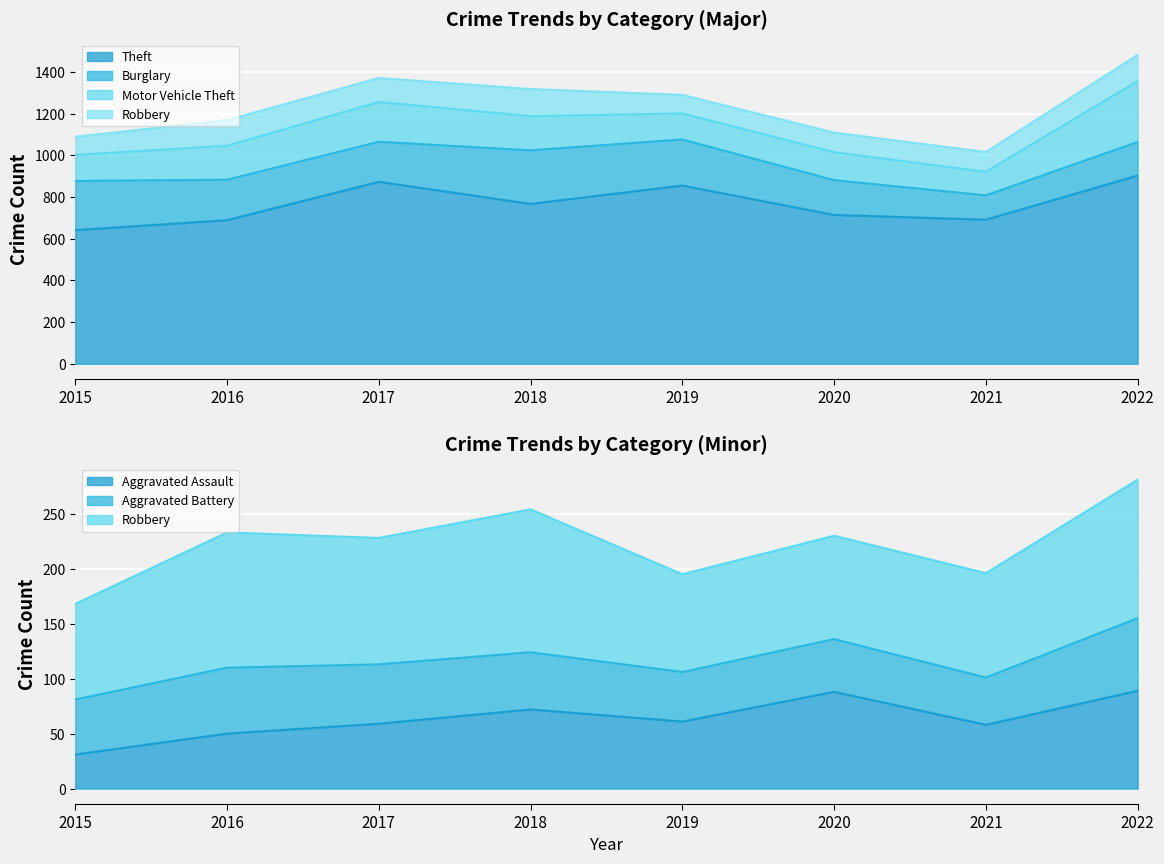

Is the value of Robbery at 2022 greater than the value of Aggravated Assault at 2018?

Yes